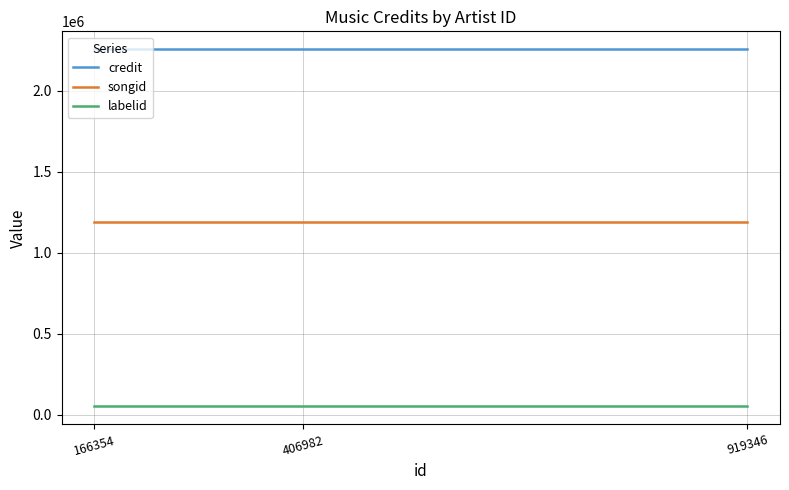

What is the value of the labelid point at the 2nd from the left?

50139